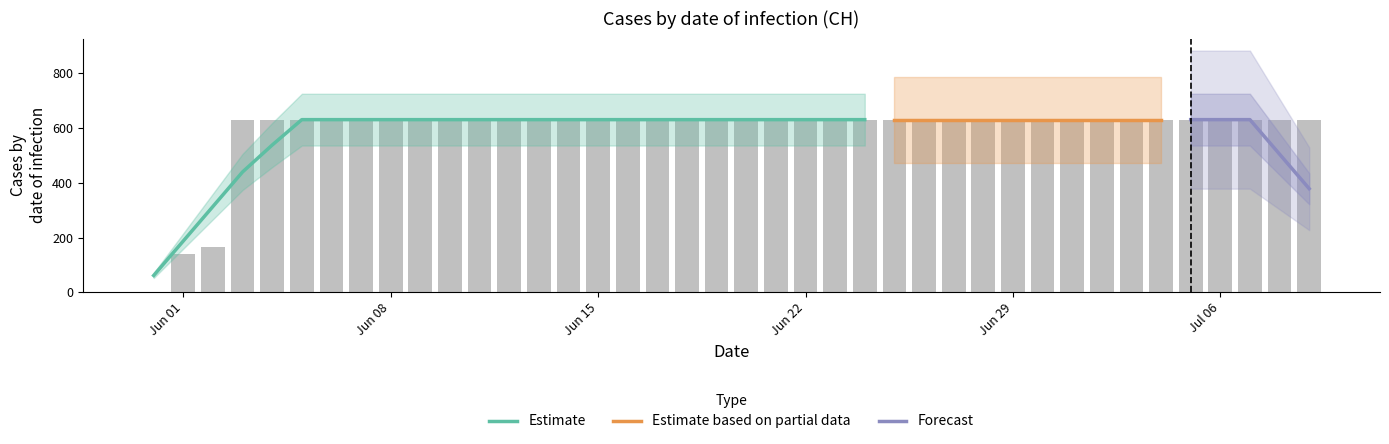

Reading right to left, list all the values displayed in this chart.

631	631	631	631	631	631	631	631	631	631	631	631	631	631	631	631	631	631	631	631	631	631	631	631	631	631	631	631	631	631	631	631	631	631	631	631	631	167	139	0